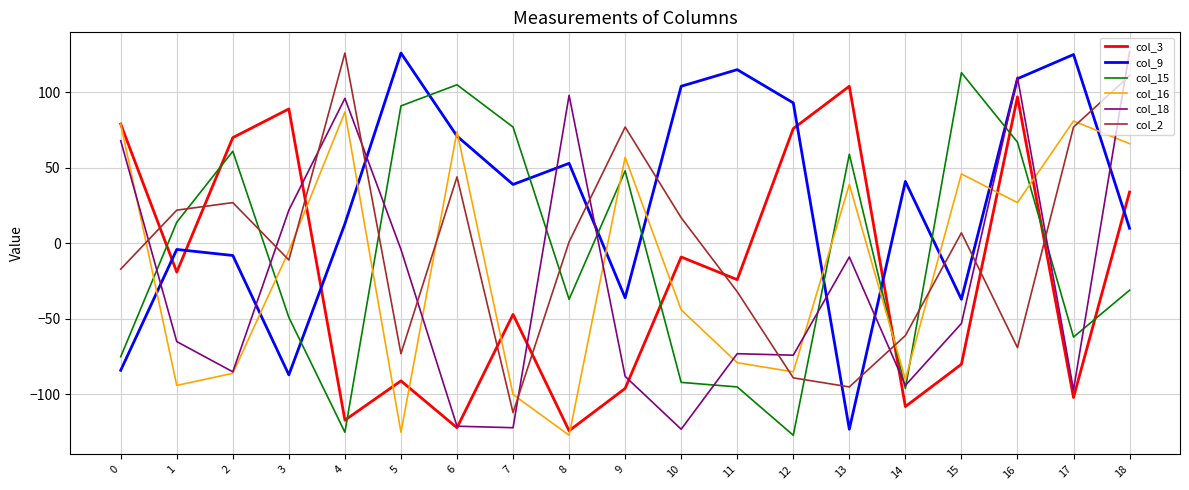

Between which two adjacent categories do col_3 and col_15 first intersect?

0 and 1